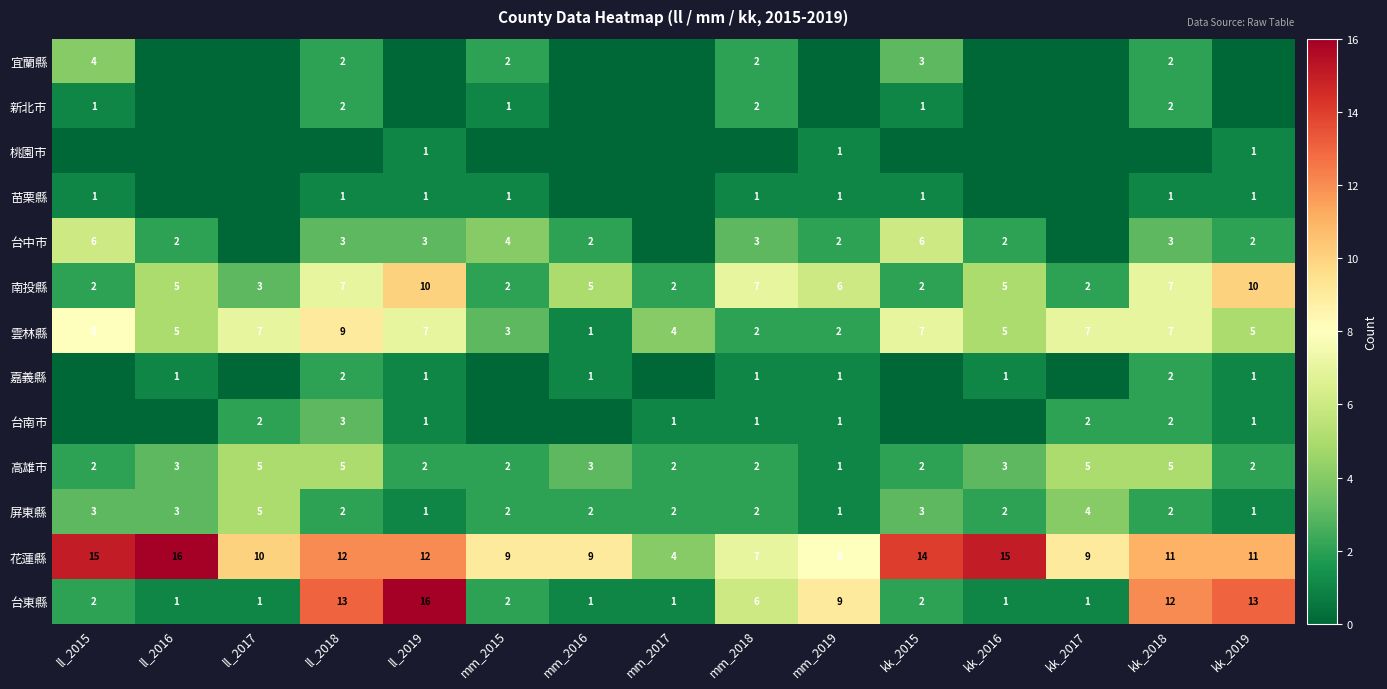

Is it true that 台中市 equals 1 at ll_2018?

False